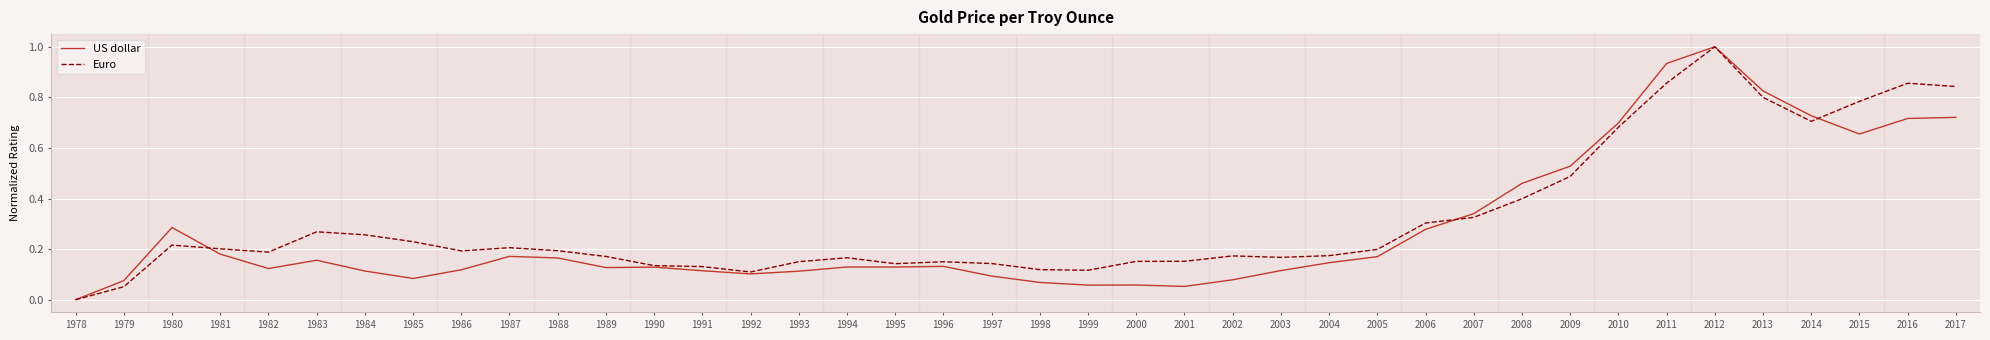

In US dollar, how many points are lower than both neighbors (excluding endpoints)?

8